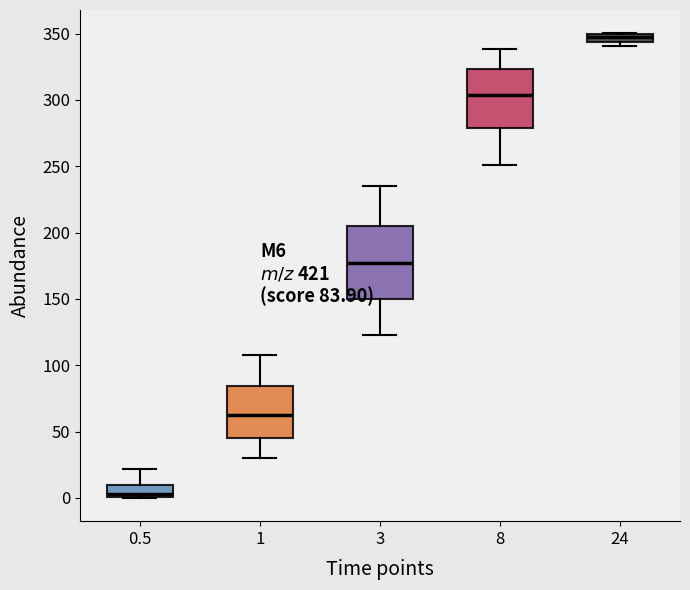

Which box's median line is the lowest?

0.5